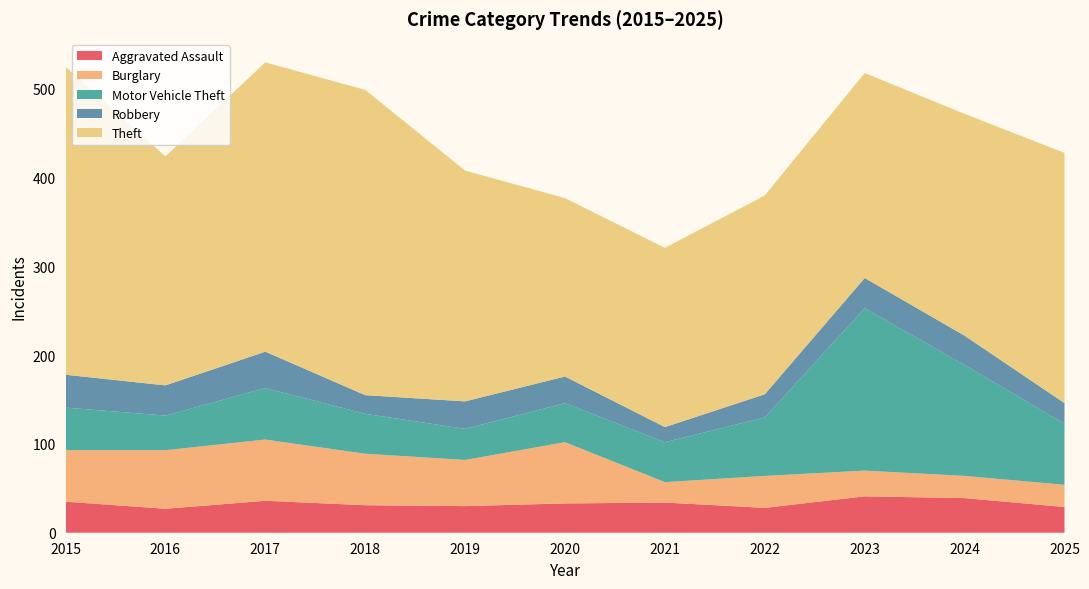

Reading right to left, list all the values displayed in this chart.

Aggravated Assault: 29	39	41	28	34	33	30	31	36	27	35
Burglary: 25	25	29	36	23	69	52	58	69	66	58
Motor Vehicle Theft: 69	125	183	66	45	44	35	45	58	39	48
Robbery: 23	33	34	26	17	30	31	21	41	34	37
Theft: 282	250	231	224	202	201	260	344	326	258	347